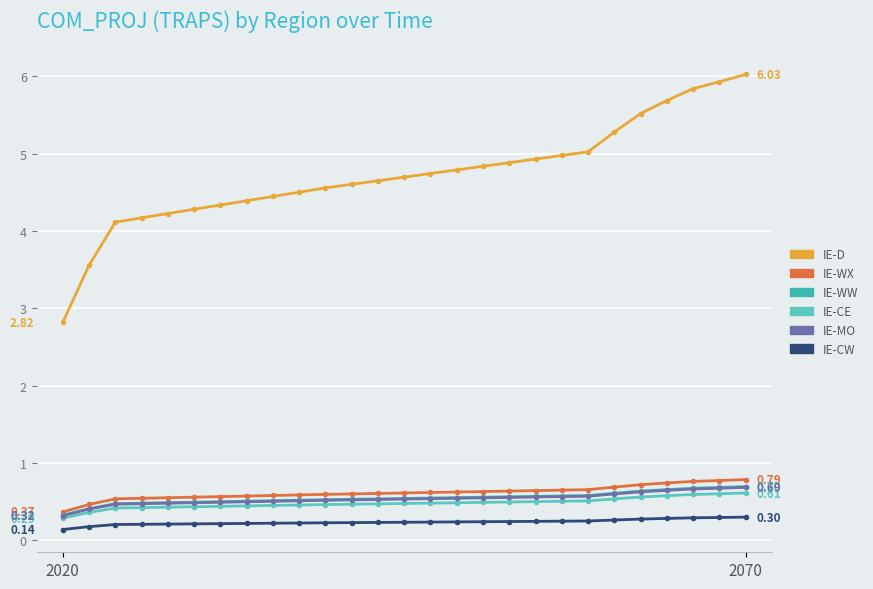

How many lines are shown in the chart?

6